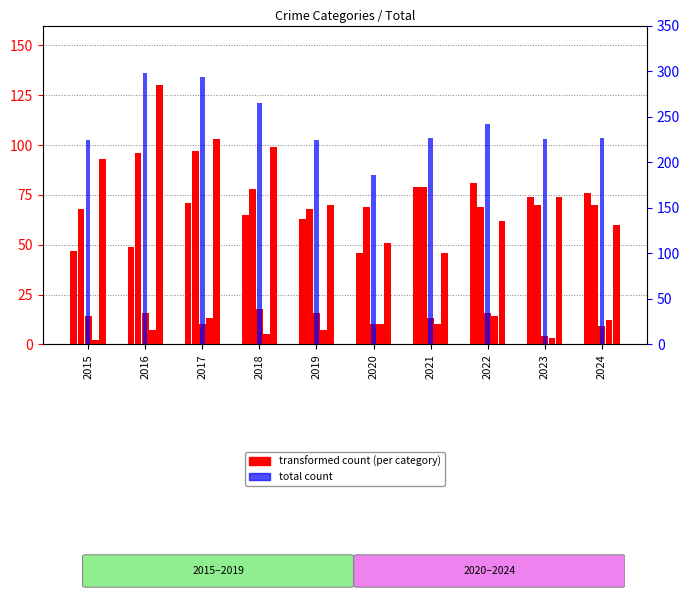

At which category is the sum across all series the highest?

2016